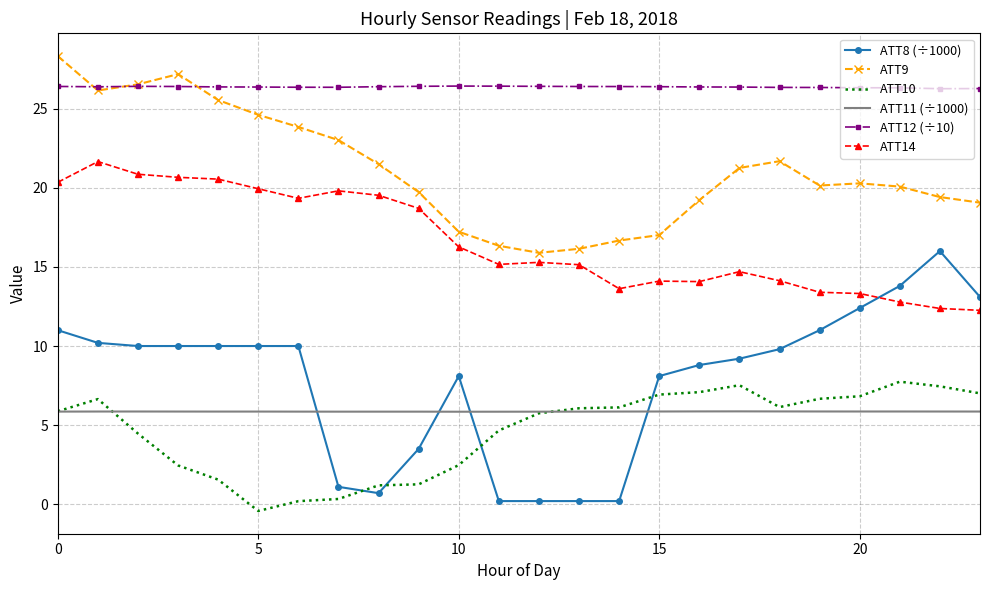

In ATT14, how many points are lower than both neighbors (excluding endpoints)?

4